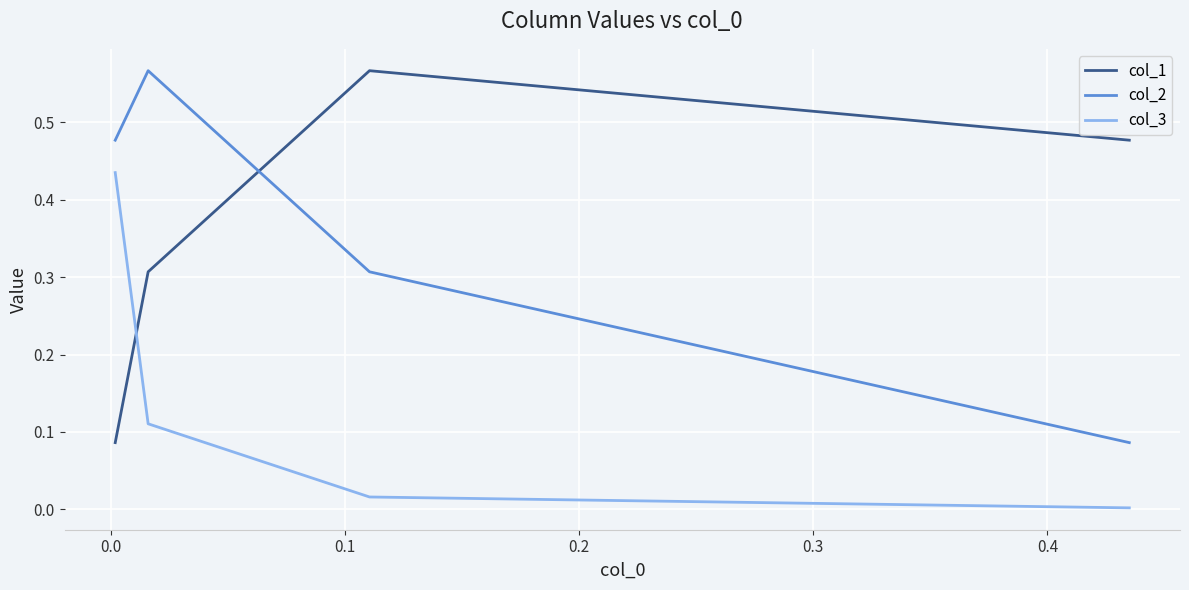

How many intersections are there between col_1 and col_2?

1